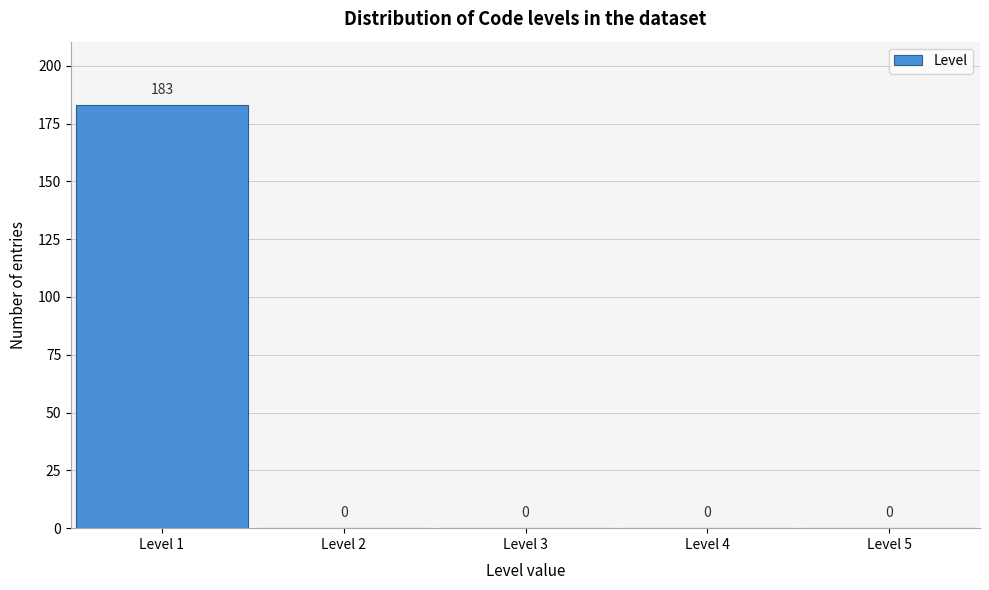

Over which range of the x-axis is the bar tallest?

0.5 to 1.5